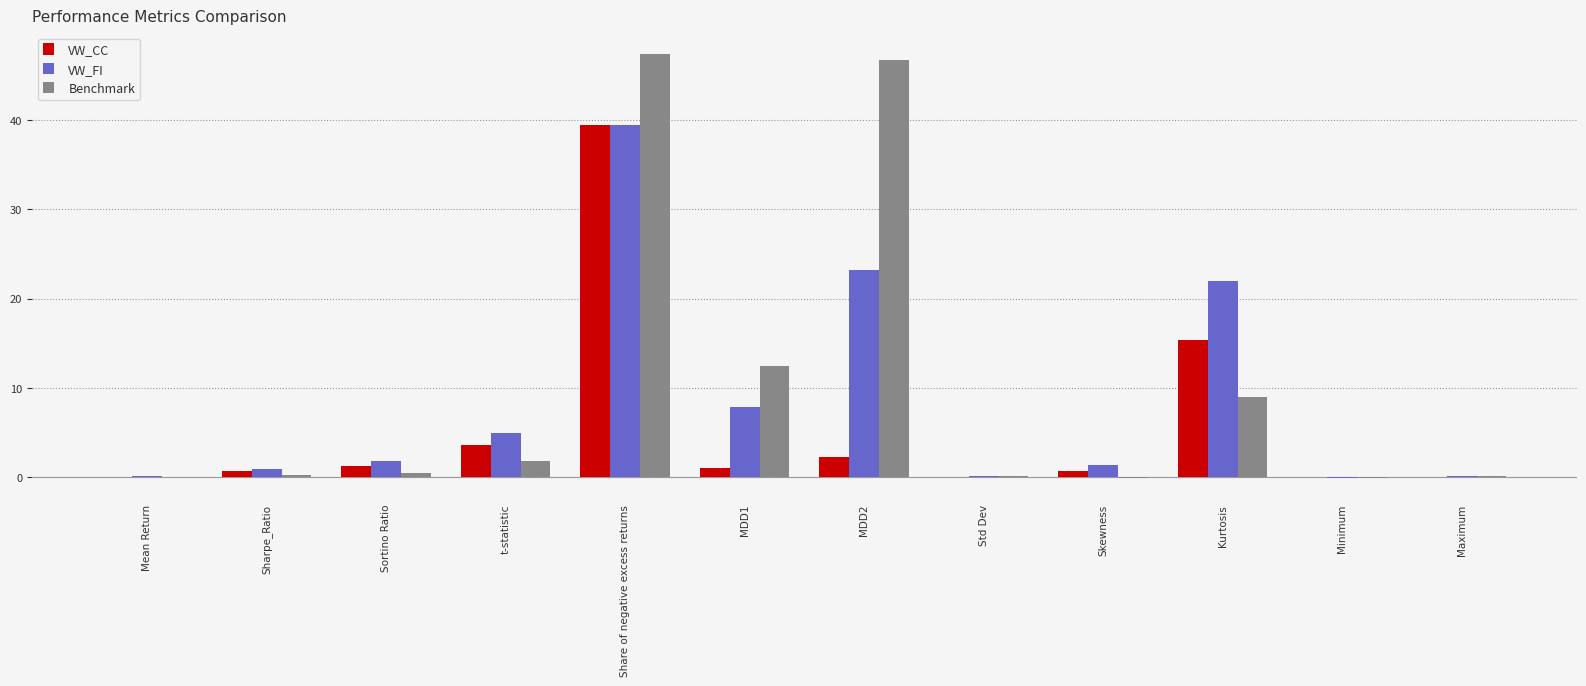

What value does the VW_CC series have at MDD2?

2.2